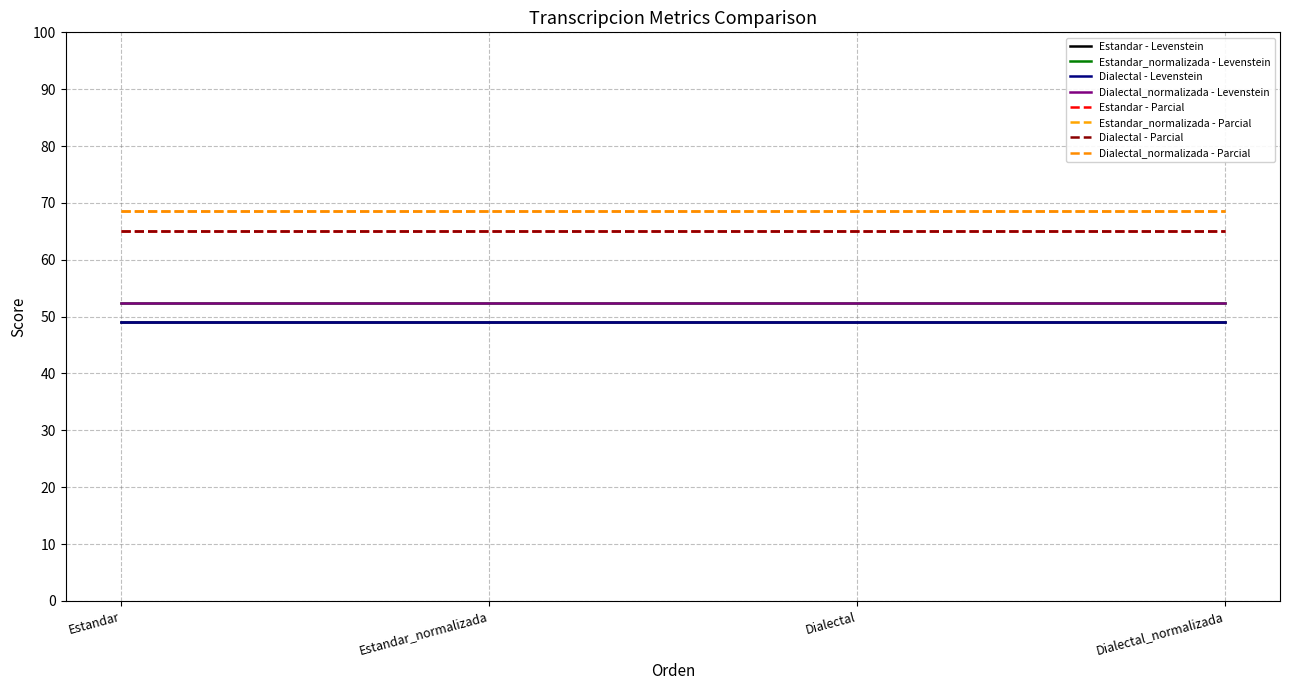

What is the label of the 2nd point from the right?

Dialectal